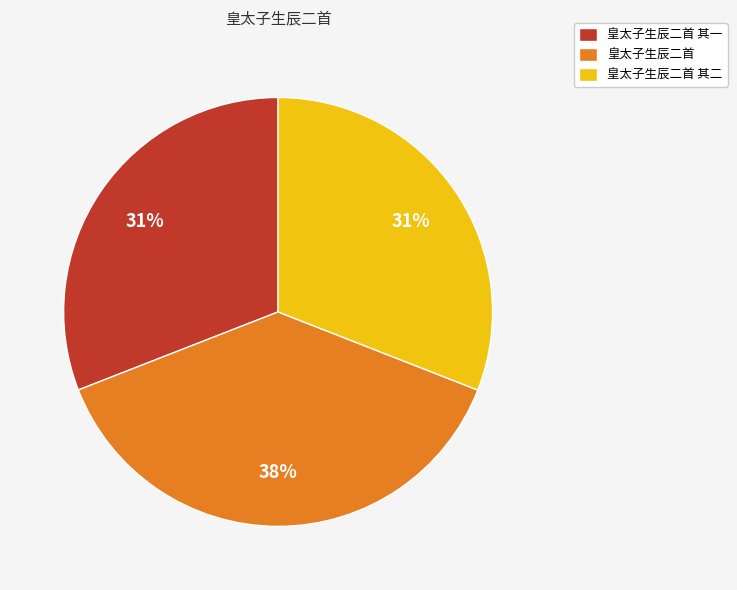

What is the largest slice in the pie chart?

皇太子生辰二首